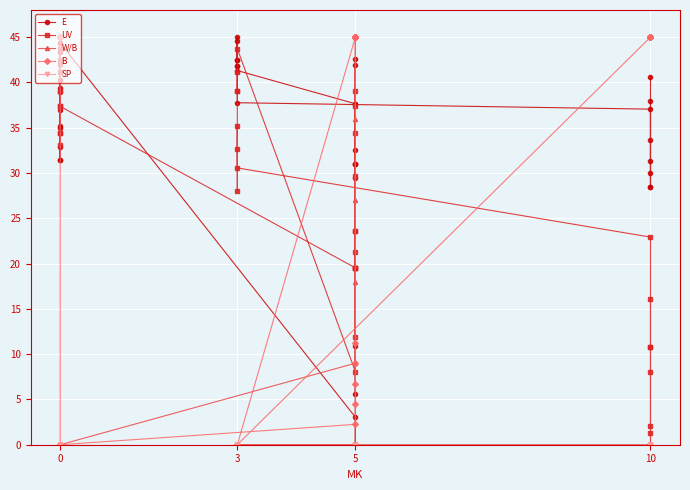

Is the value of W/B at 5 greater than the value of SP at 5?

Yes